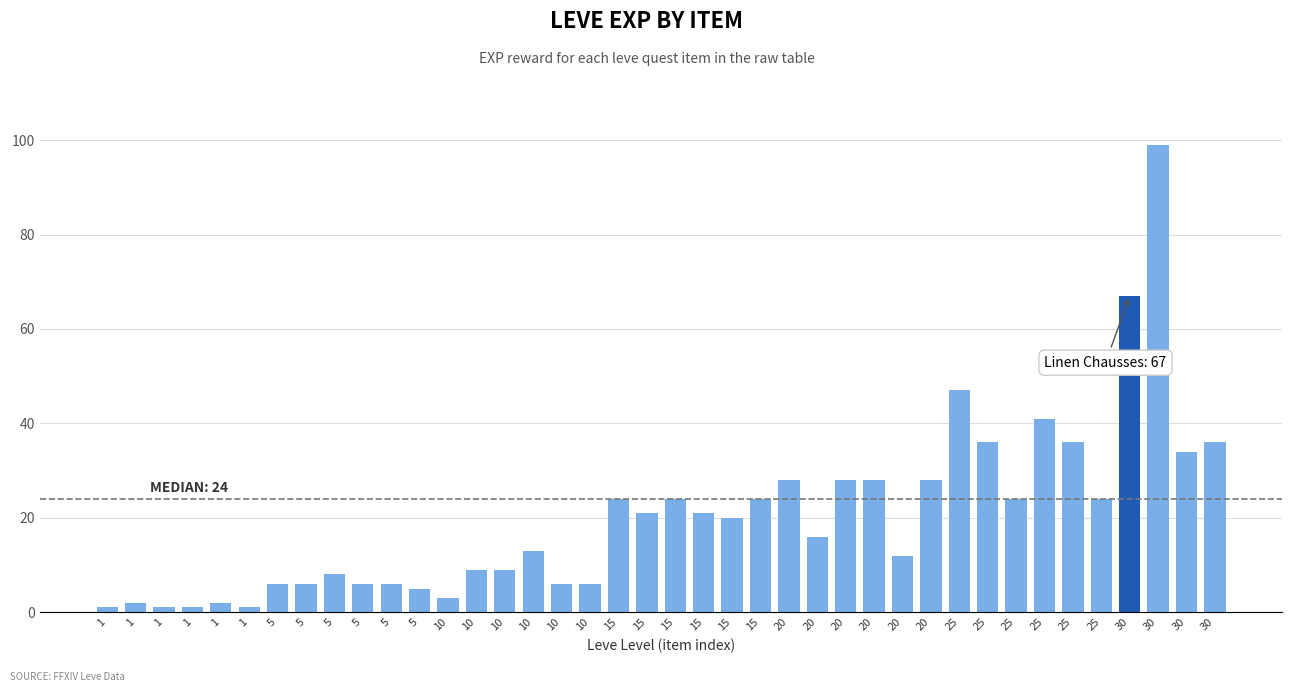

How many data points are less than 20?

20